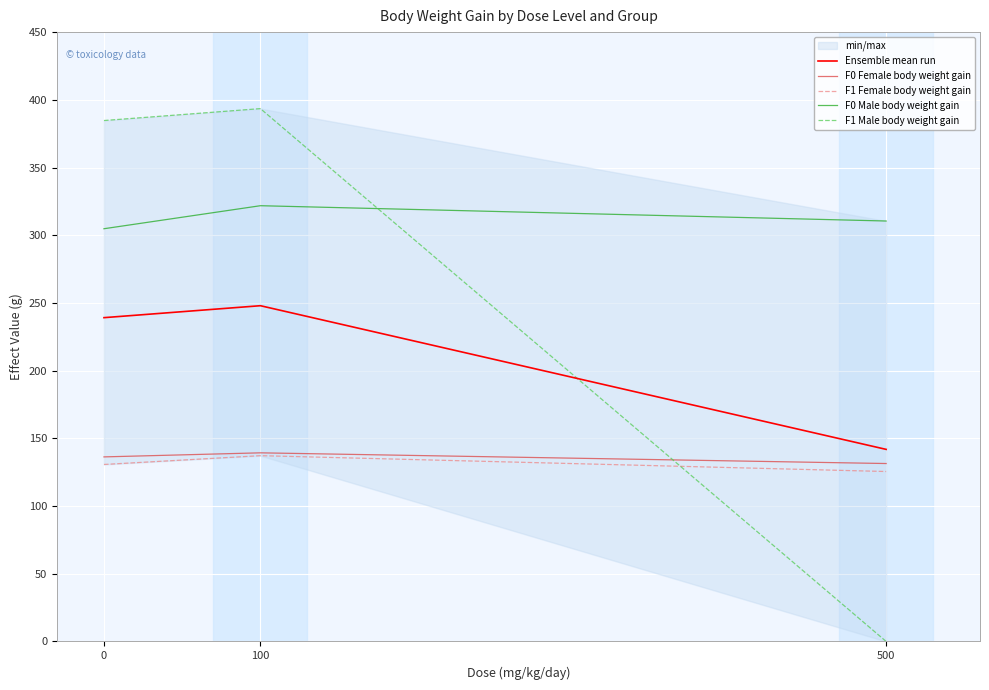

Rank the series by their maximum value, from lowest to highest.

F1 Female body weight gain, F0 Female body weight gain, Ensemble mean run, F0 Male body weight gain, F1 Male body weight gain